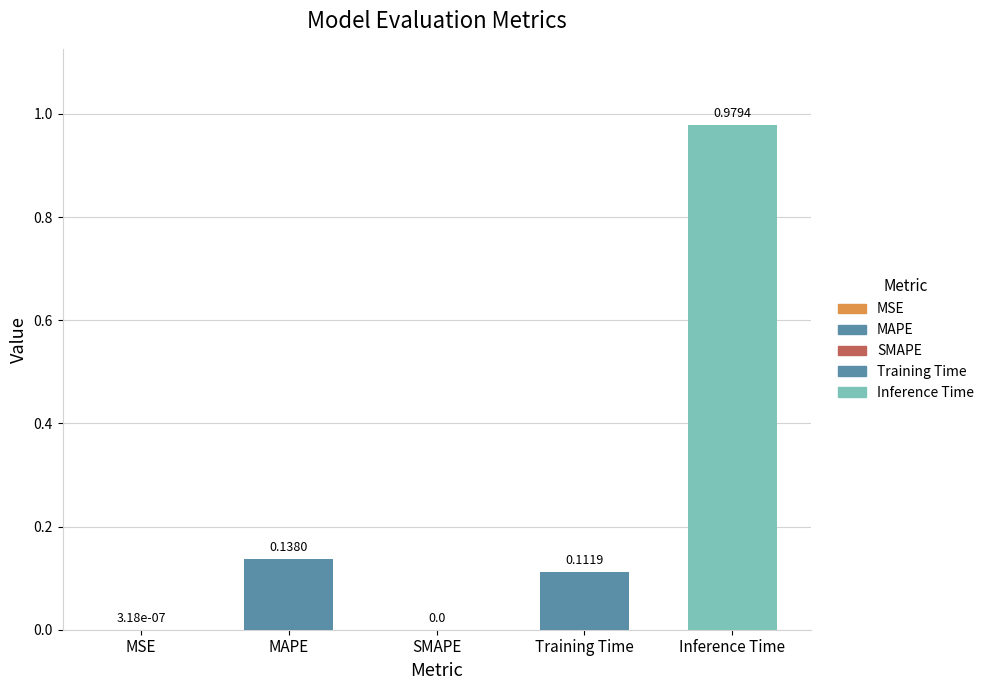

Between Training Time and MAPE, which is larger?

MAPE